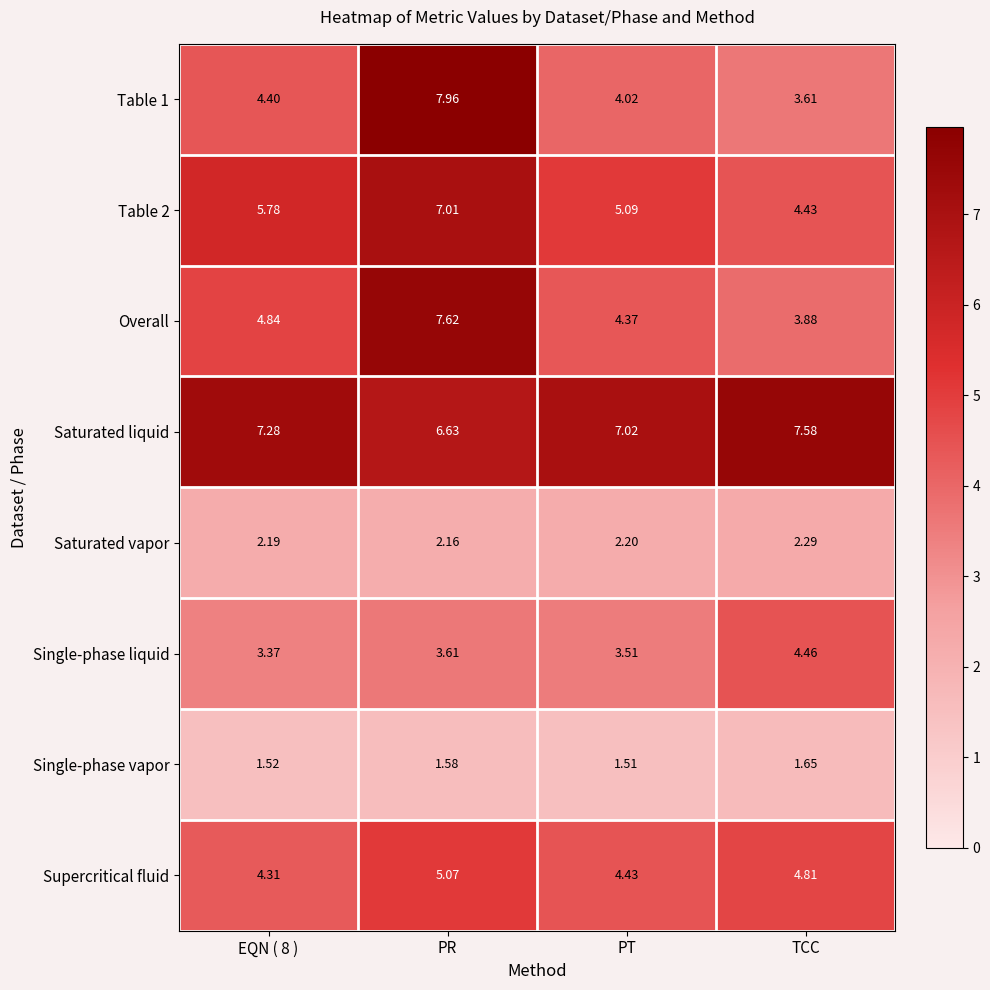

Rank the series at TCC from highest to lowest value.

Saturated liquid, Supercritical fluid, Single-phase liquid, Table 2, Overall, Table 1, Saturated vapor, Single-phase vapor